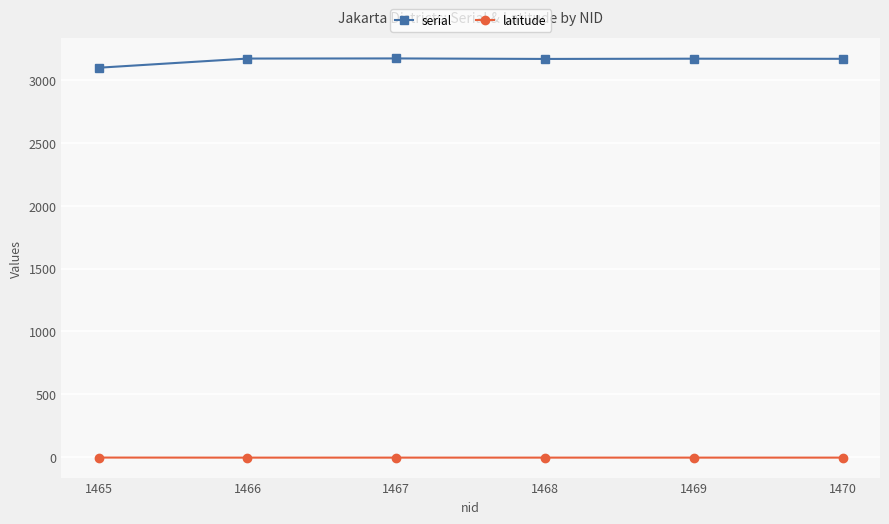

Between 1465 and 1467, which series saw the biggest shift?

serial